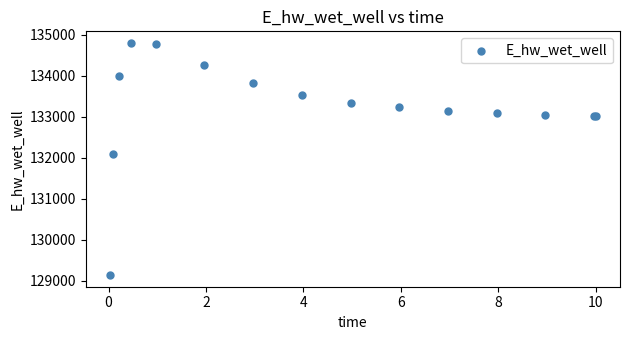

What Y value in the scatter plot is closest to 131969?

132093.1